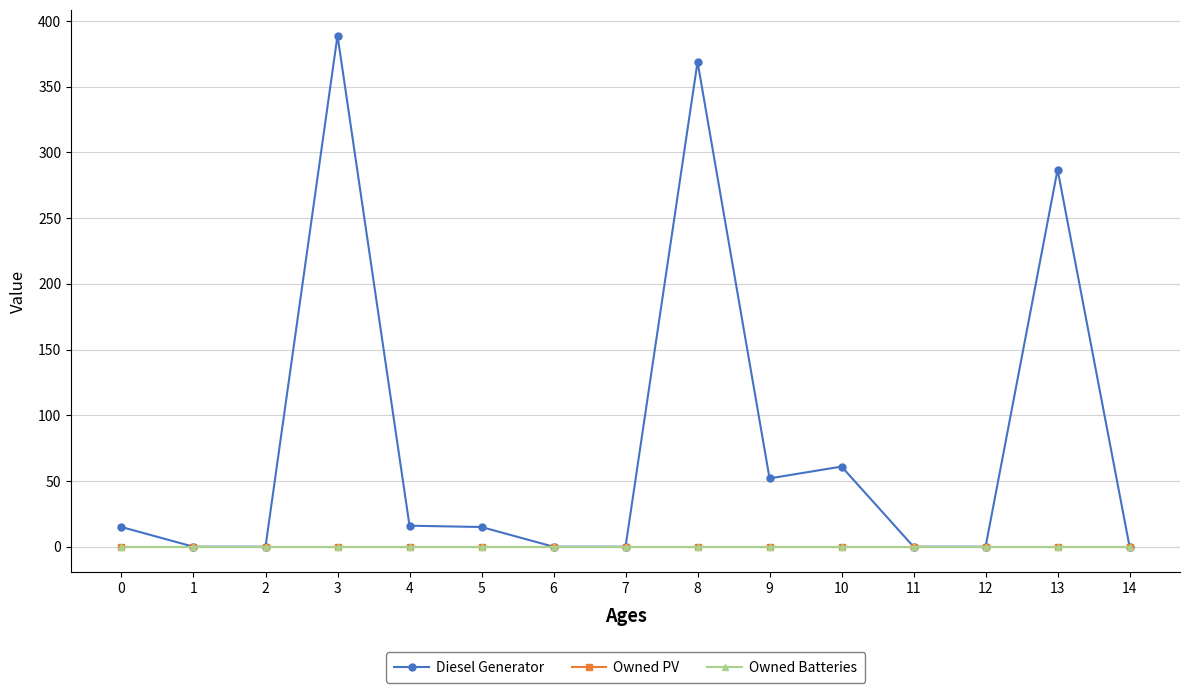

Is this an area chart (filled region under the line)?

No